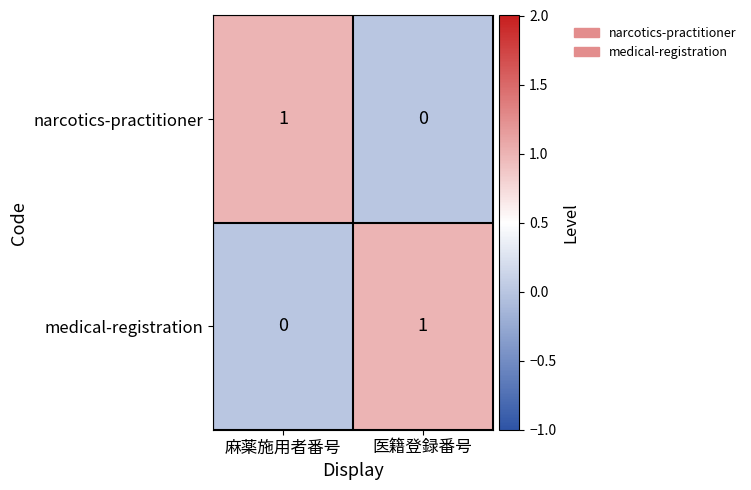

Is it true that narcotics-practitioner equals 0 at 医籍登録番号?

True